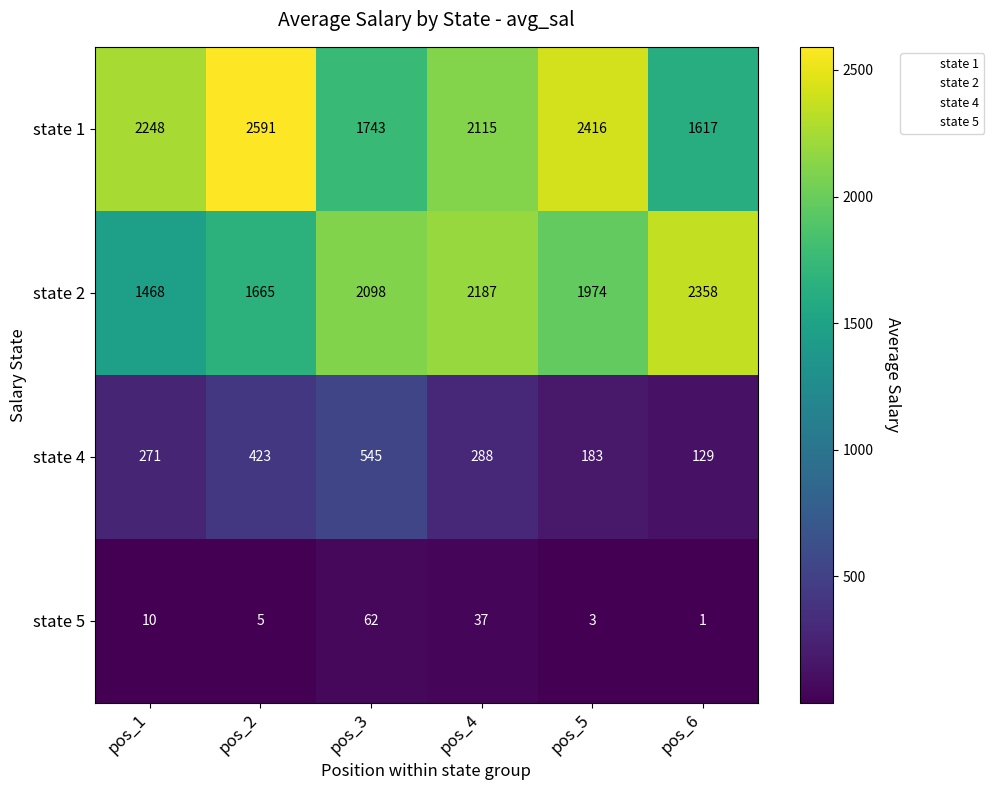

Rank the series at pos_2 from highest to lowest value.

state 1, state 2, state 4, state 5